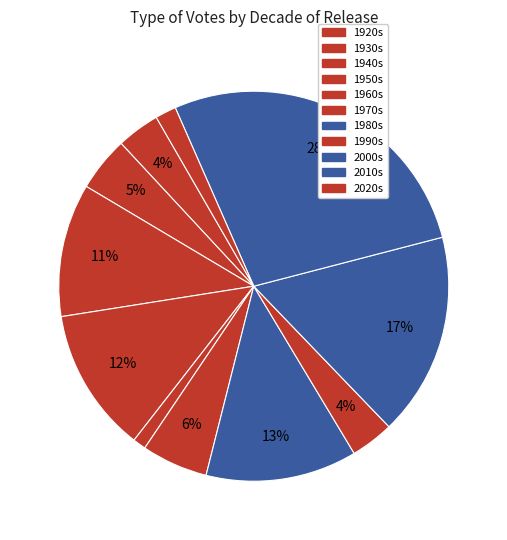

True or false: 1970s accounts for 11% of the total.

False